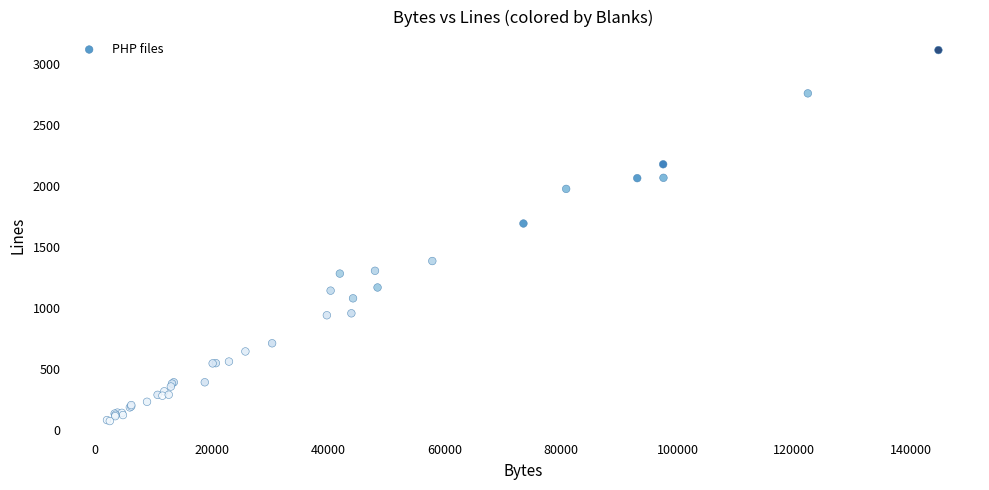

What Y value in the scatter plot is closest to 1593?

1692